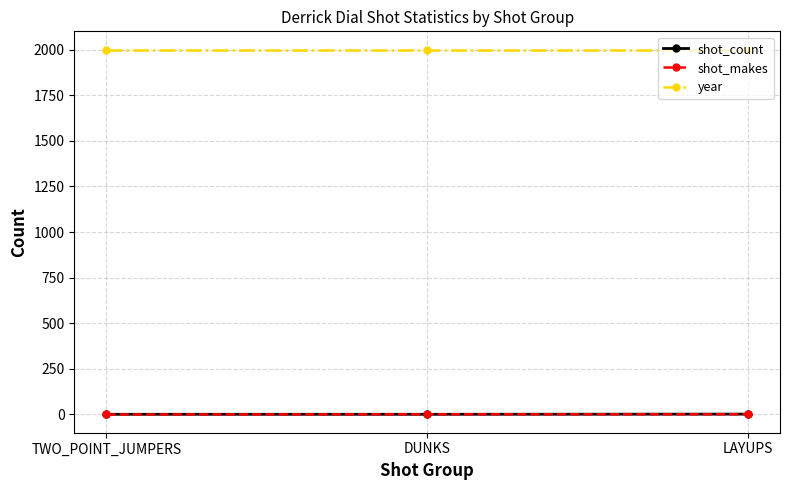

What is the sum of the shot_count values at DUNKS and LAYUPS?

3